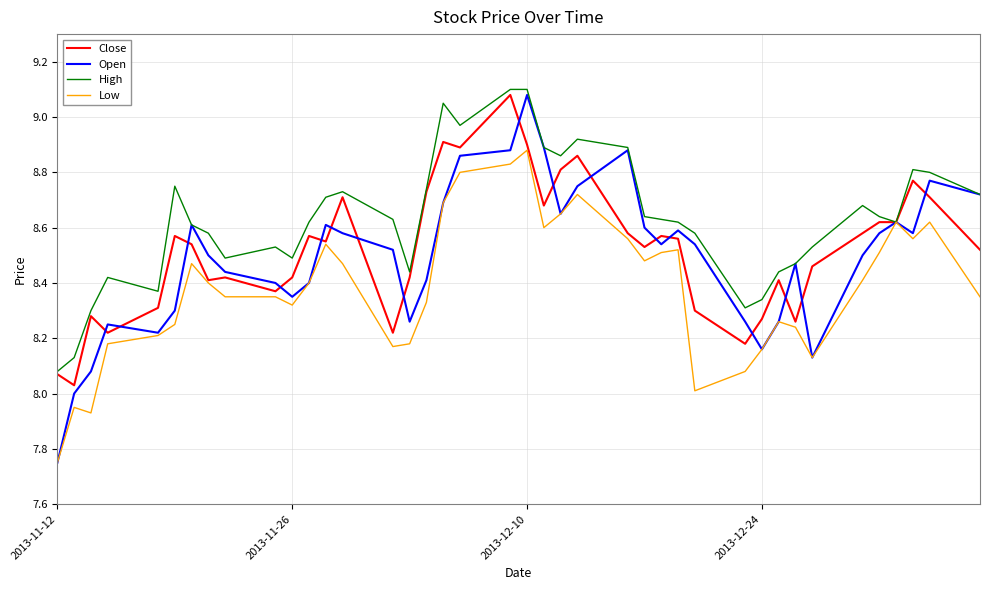

Which series has the largest total across all categories?

High